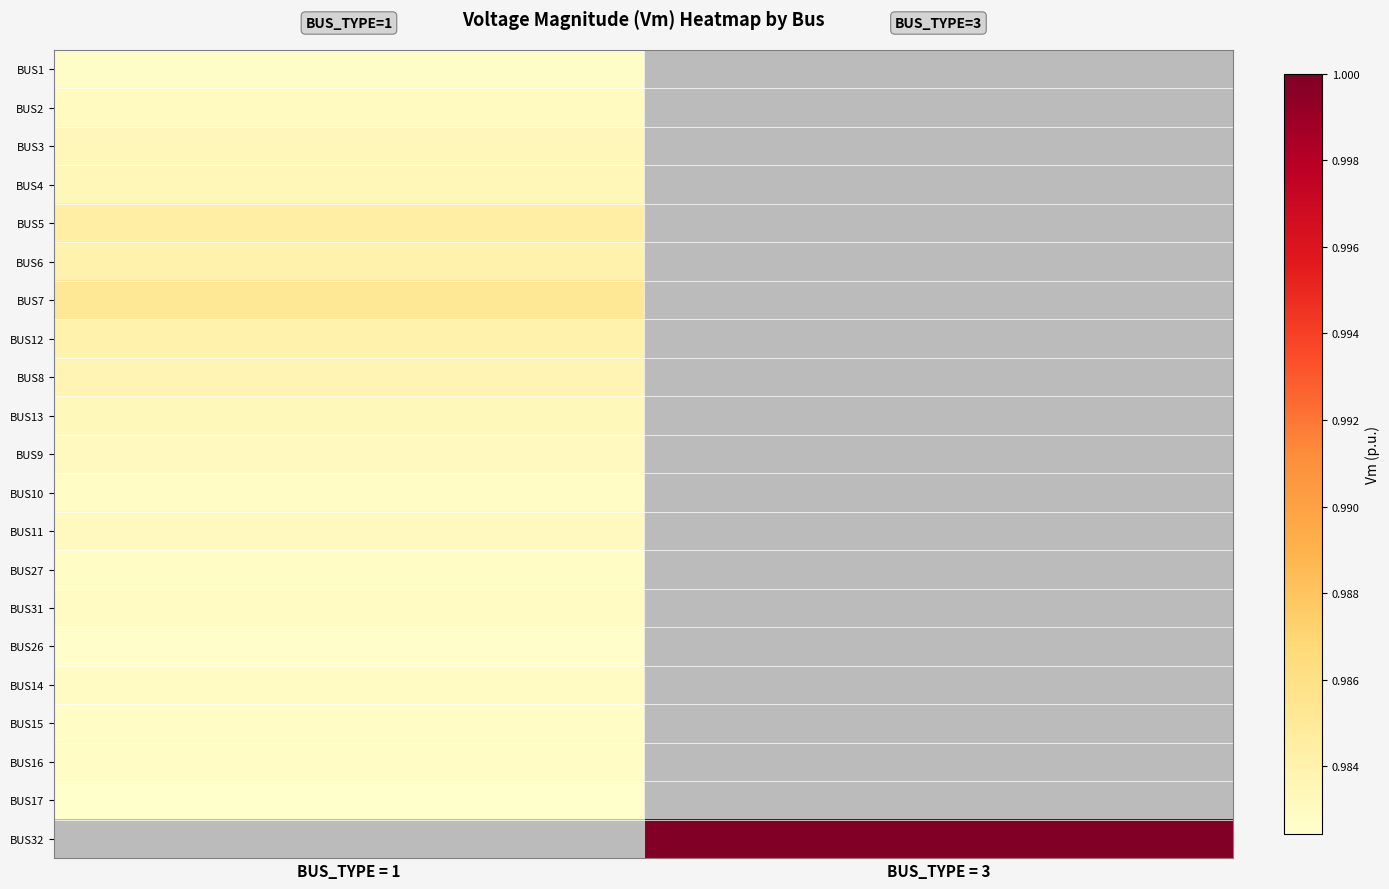

What is the smallest value displayed?

1.0